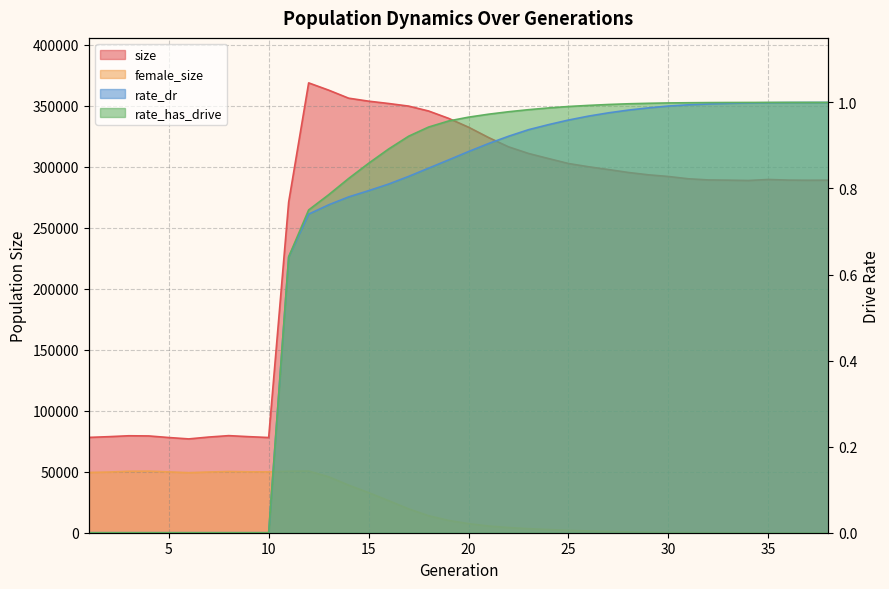

Reading left to right, list all the values displayed in this chart.

size: 1=78141.0	2=78746.0	3=79485.0	4=79344.0	5=78042.0	6=76906.0	7=78428.0	8=79590.0	9=78756.0	10=78041.0	11=271057.0	12=368787.0	13=362833.0	14=356237.0	15=353784.0	16=351877.0	17=349750.0	18=345726.0	19=339709.0	20=332447.0	21=323989.0	22=316361.0	23=310915.0	24=306746.0	25=302680.0	26=300028.0	27=297726.0	28=295324.0	29=293417.0	30=292039.0	31=290163.0	32=289218.0	33=289031.0	34=288762.0	35=289596.0	36=289078.0	37=288956.0	38=289030.0
female_size: 1=49381.0	2=49723.0	3=50367.0	4=50475.0	5=49870.0	6=49196.0	7=49769.0	8=50171.0	9=49934.0	10=49867.0	11=50401.0	12=50547.0	13=45879.0	14=38998.0	15=32873.0	16=26292.0	17=19562.0	18=13933.0	19=10092.0	20=7426.0	21=5508.0	22=4245.0	23=3304.0	24=2591.0	25=1895.0	26=1393.0	27=972.0	28=657.0	29=418.0	30=269.0	31=163.0	32=87.0	33=42.0	34=16.0	35=8.0	36=1.0	37=1.0	38=0.0
rate_dr: 1=0.0	2=0.0	3=0.0	4=0.0	5=0.0	6=0.0	7=0.0	8=0.0	9=0.0	10=0.0	11=0.6	12=0.7	13=0.8	14=0.8	15=0.8	16=0.8	17=0.8	18=0.8	19=0.9	20=0.9	21=0.9	22=0.9	23=0.9	24=0.9	25=1.0	26=1.0	27=1.0	28=1.0	29=1.0	30=1.0	31=1.0	32=1.0	33=1.0	34=1.0	35=1.0	36=1.0	37=1.0	38=1.0
rate_has_drive: 1=0.0	2=0.0	3=0.0	4=0.0	5=0.0	6=0.0	7=0.0	8=0.0	9=0.0	10=0.0	11=0.6	12=0.8	13=0.8	14=0.8	15=0.9	16=0.9	17=0.9	18=0.9	19=1.0	20=1.0	21=1.0	22=1.0	23=1.0	24=1.0	25=1.0	26=1.0	27=1.0	28=1.0	29=1.0	30=1.0	31=1.0	32=1.0	33=1.0	34=1.0	35=1.0	36=1.0	37=1.0	38=1.0